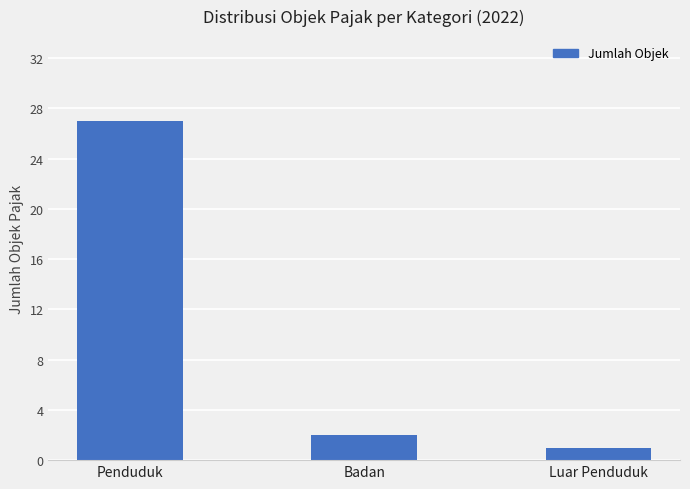

Count the number of data series in this chart.

1